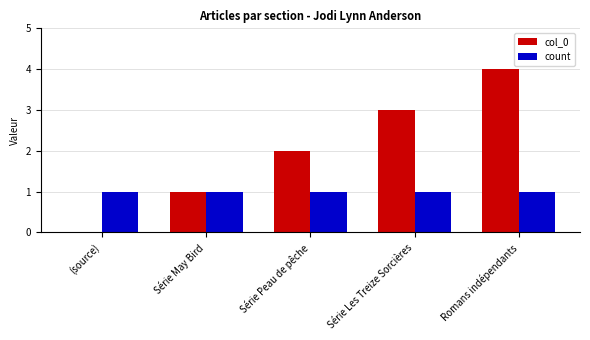

What is the sum of all count values?

5